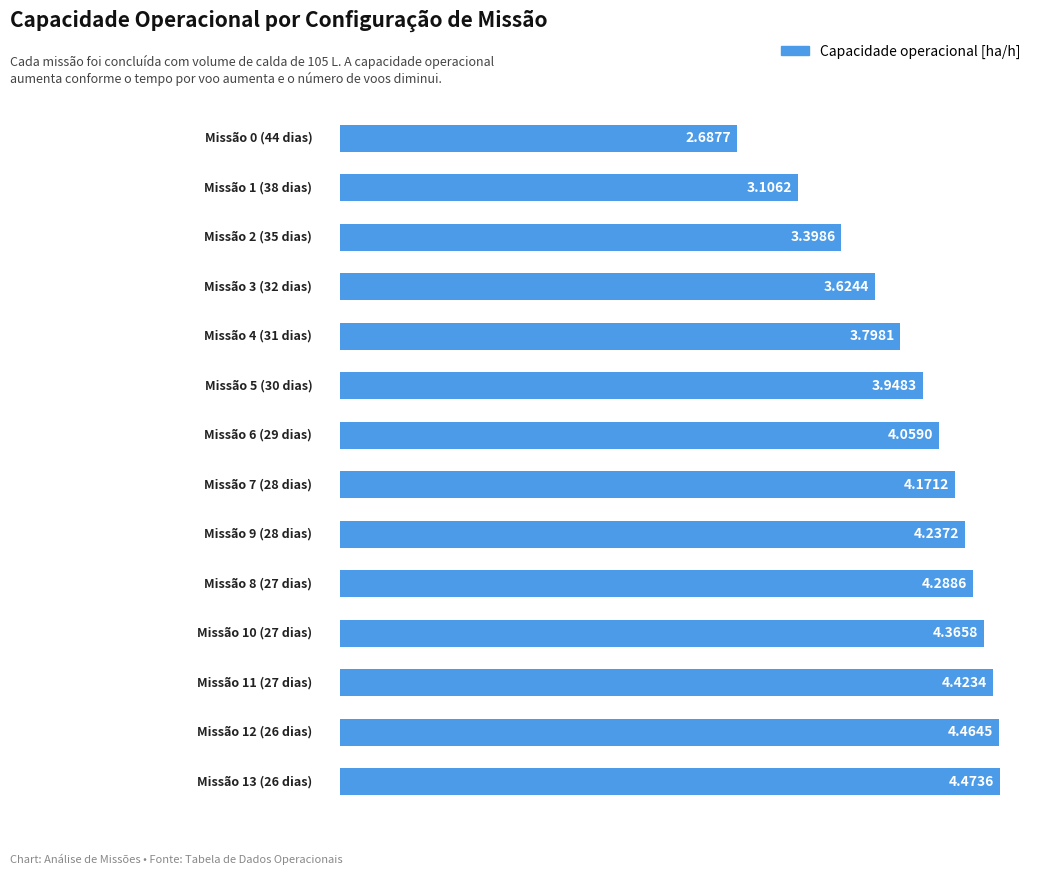

What is the difference between the maximum and minimum values?

1.8